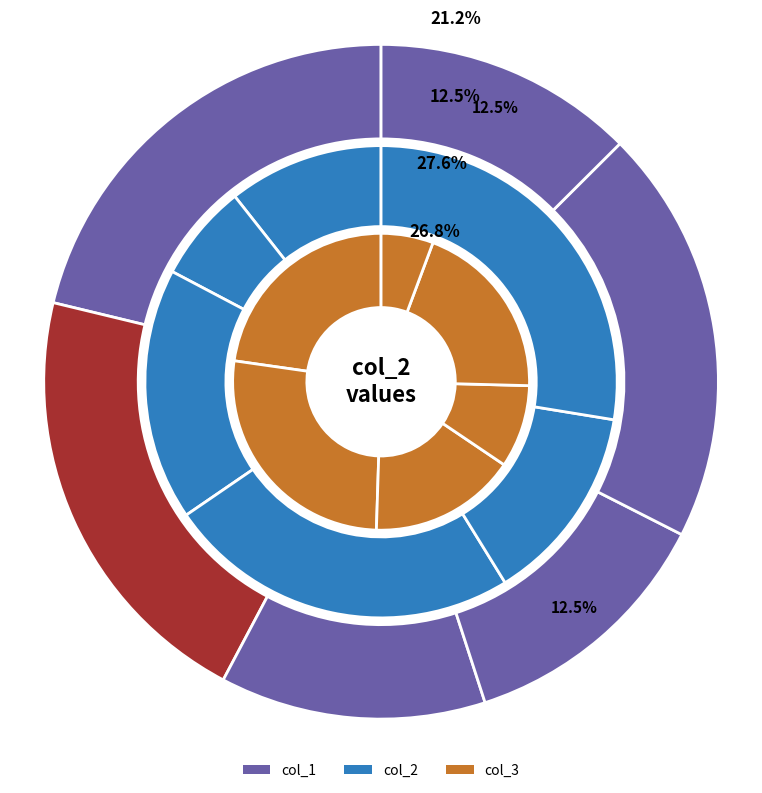

What is the largest slice in the pie chart?

41